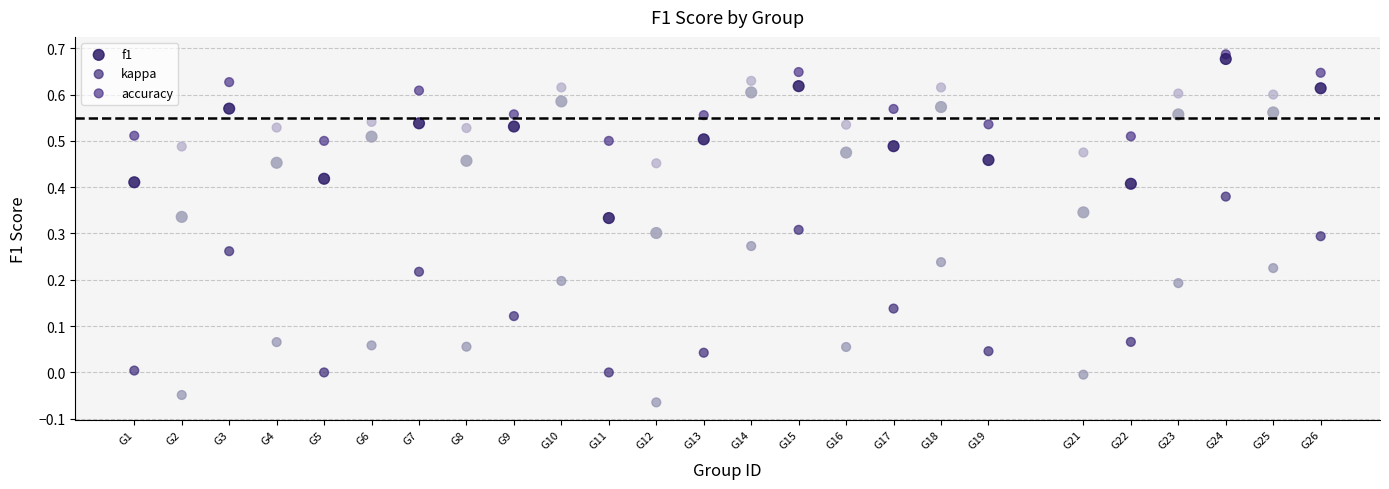

Which series has the largest Y range (max minus min)?

kappa